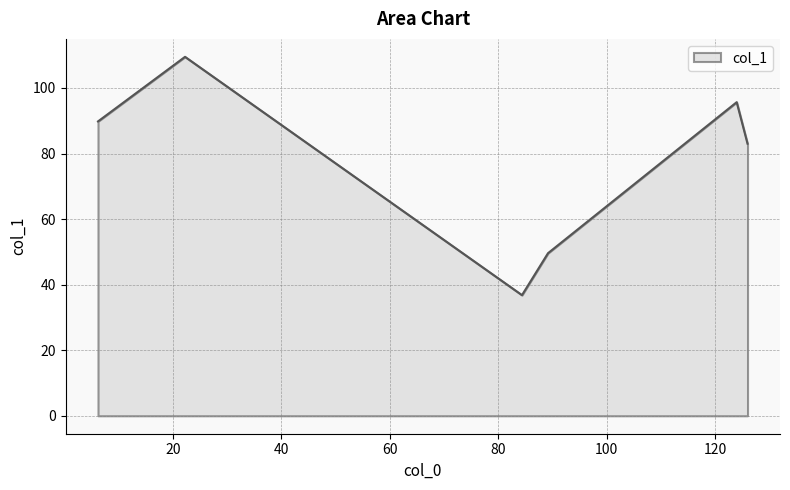

What is the smallest value displayed?

36.8